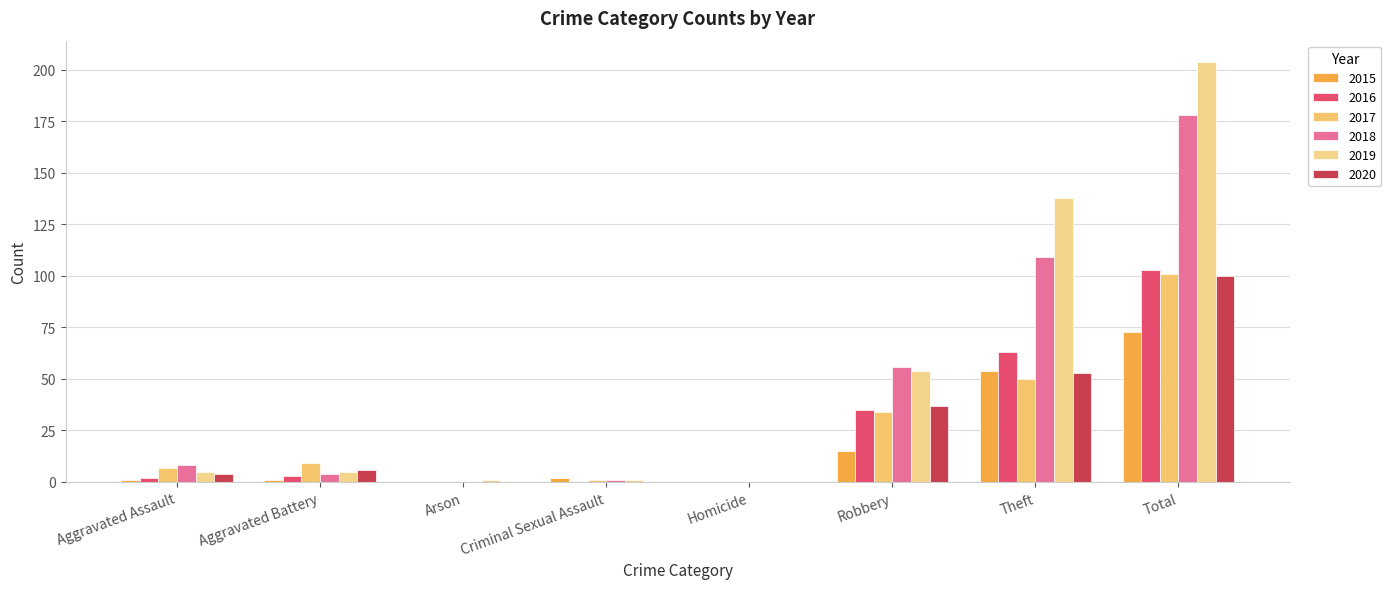

What are all the series names shown in the legend?

2015, 2016, 2017, 2018, 2019, 2020